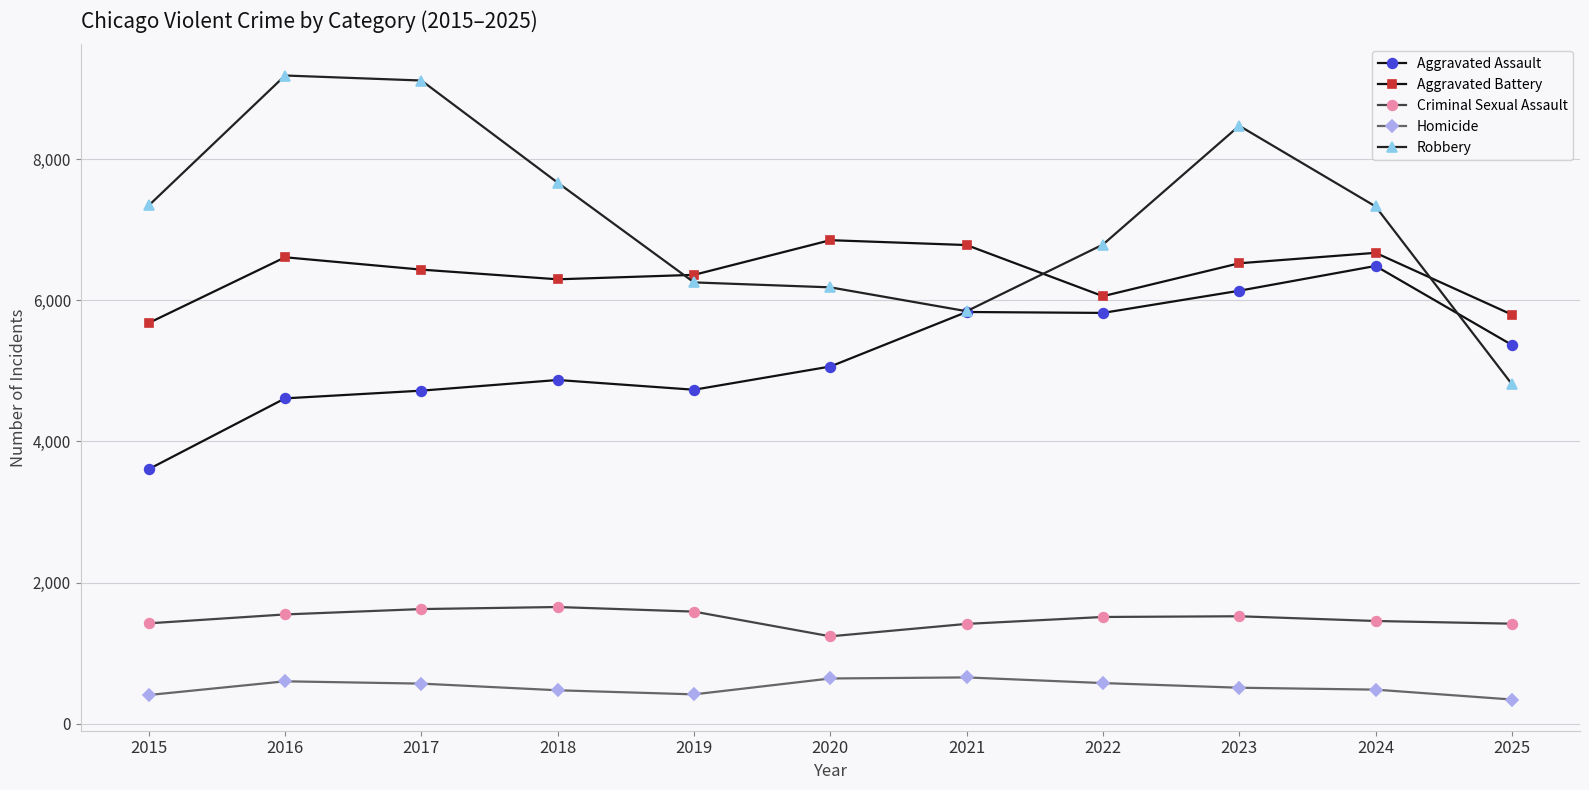

What is the greatest value displayed?

9182